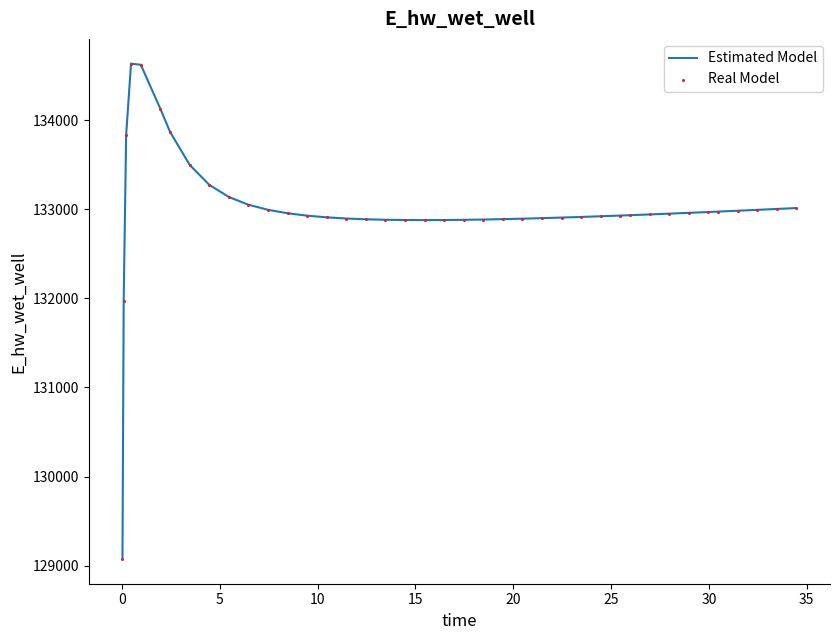

What is the difference between the maximum and minimum values?

5563.8